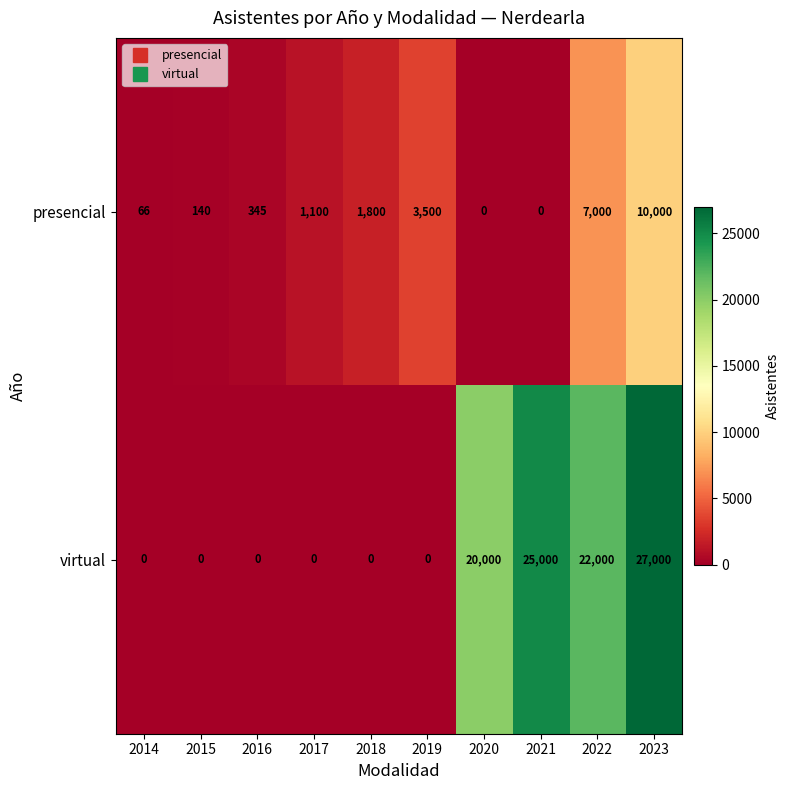

Count the number of data series in this chart.

2